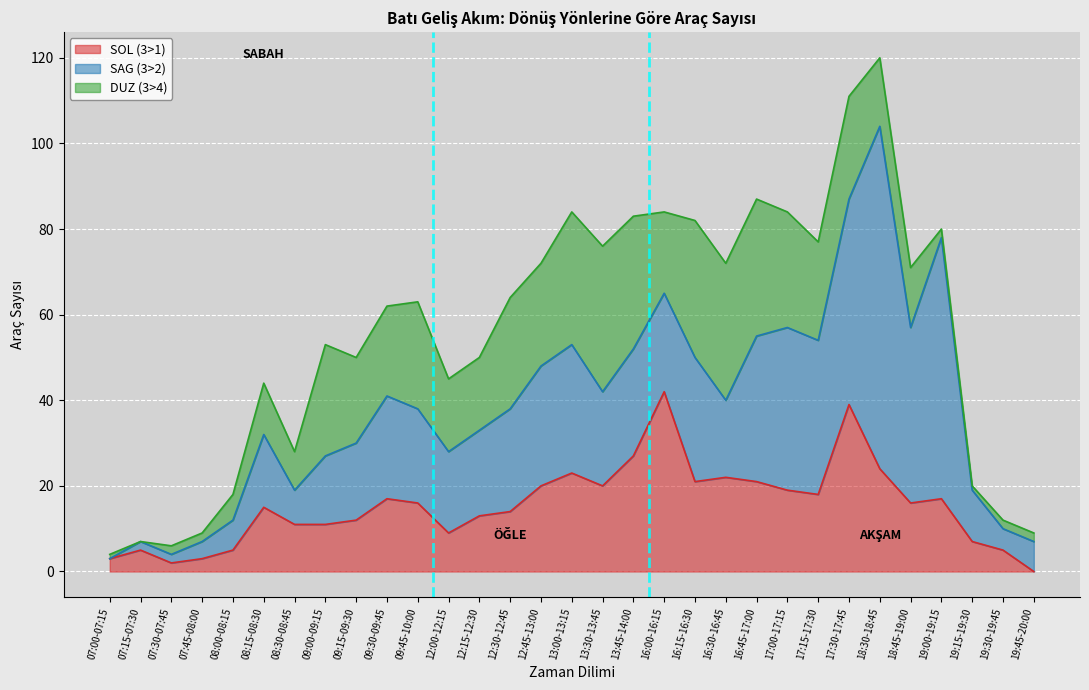

Reading right to left, transcribe all the data shown in this chart.

SOL (3>1): 0	5	7	17	16	24	39	18	19	21	22	21	42	27	20	23	20	14	13	9	16	17	12	11	11	15	5	3	2	5	3
SAG (3>2): 7	5	12	61	41	80	48	36	38	34	18	29	23	25	22	30	28	24	20	19	22	24	18	16	8	17	7	4	2	2	0
DUZ (3>4): 2	2	1	2	14	16	24	23	27	32	32	32	19	31	34	31	24	26	17	17	25	21	20	26	9	12	6	2	2	0	1